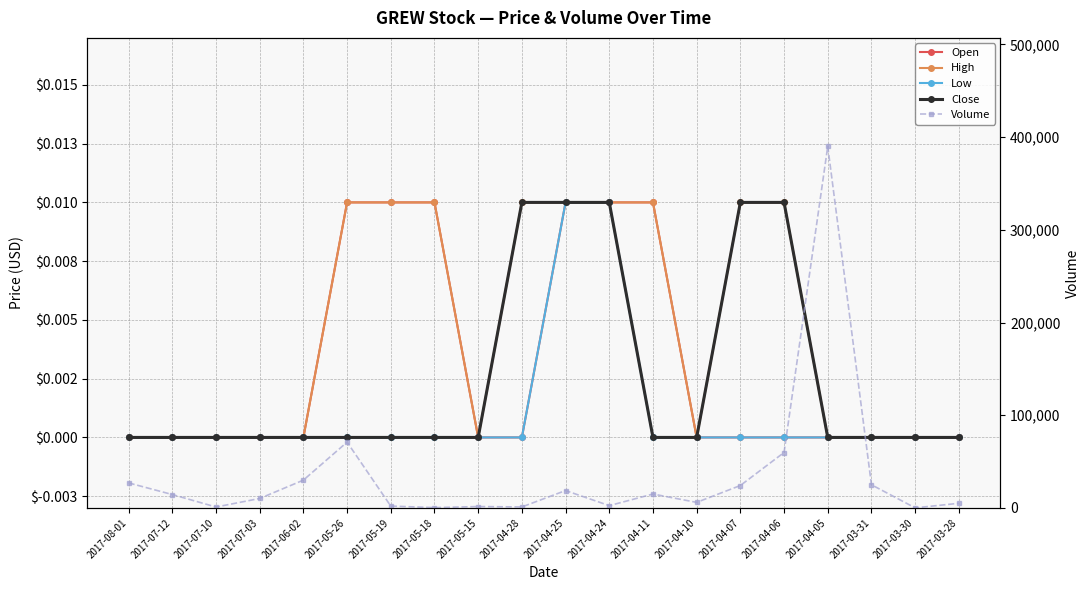

Reading left to right, transcribe all the data shown in this chart.

Open: 0.0	0.0	0.0	0.0	0.0	0.0	0.0	0.0	0.0	0.0	0.0	0.0	0.0	0.0	0.0	0.0	0.0	0.0	0.0	0.0
High: 0.0	0.0	0.0	0.0	0.0	0.0	0.0	0.0	0.0	0.0	0.0	0.0	0.0	0.0	0.0	0.0	0.0	0.0	0.0	0.0
Low: 0.0	0.0	0.0	0.0	0.0	0.0	0.0	0.0	0.0	0.0	0.0	0.0	0.0	0.0	0.0	0.0	0.0	0.0	0.0	0.0
Close: 0.0	0.0	0.0	0.0	0.0	0.0	0.0	0.0	0.0	0.0	0.0	0.0	0.0	0.0	0.0	0.0	0.0	0.0	0.0	0.0
Volume: 27000.0	14450.0	1000.0	10200.0	30000.0	71000.0	2000.0	348.0	1500.0	1054.0	18758.0	2484.0	15000.0	6000.0	24195.0	59800.0	390000.0	25000.0	100.0	5000.0